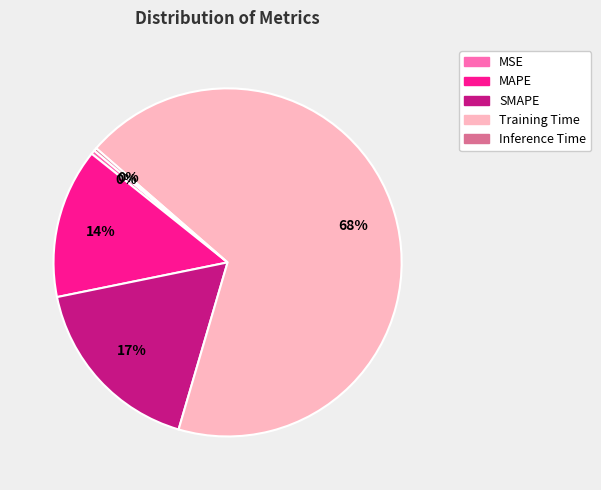

To the nearest percent, what portion does SMAPE represent?

17%